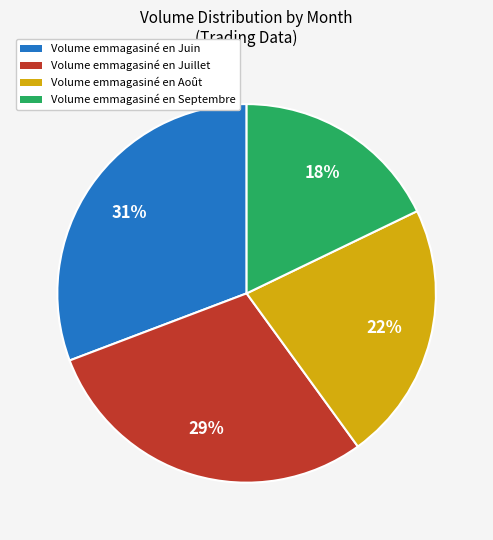

To the nearest percent, what is the difference between the largest and smallest slice percentages?

13%